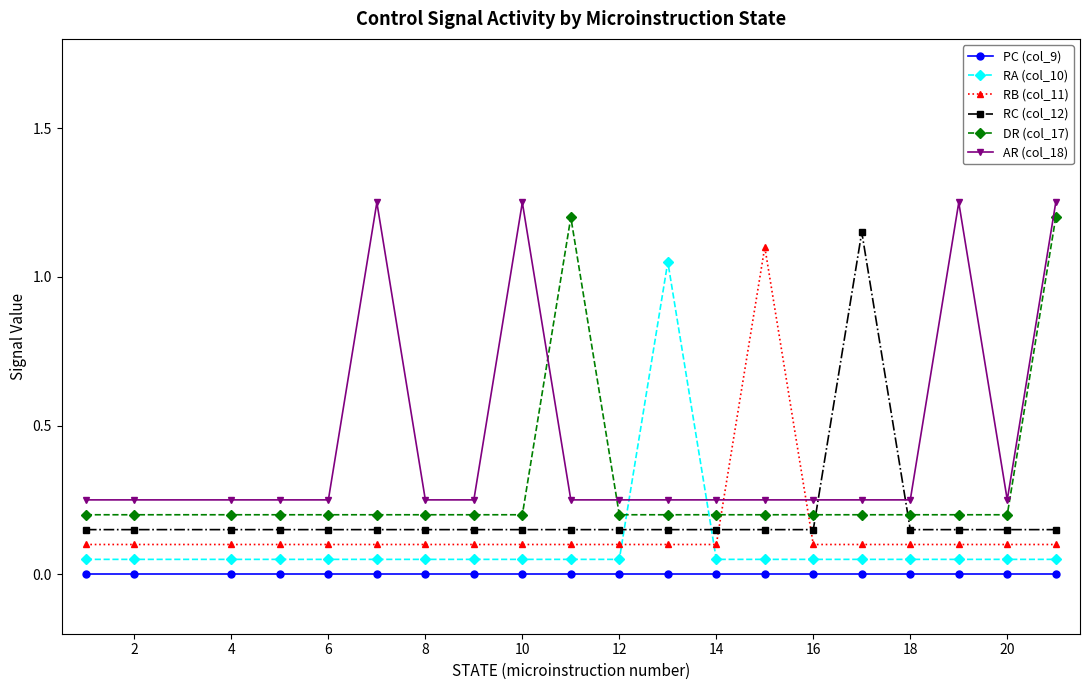

Which series has the largest total across all categories?

AR (col_18)